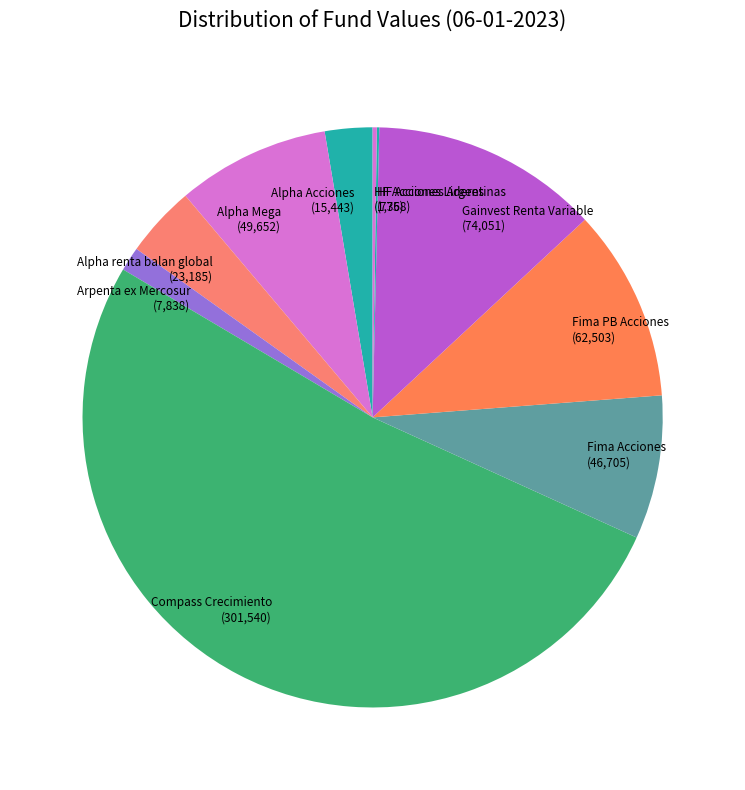

Is there any slice that represents more than half of the pie?

Yes